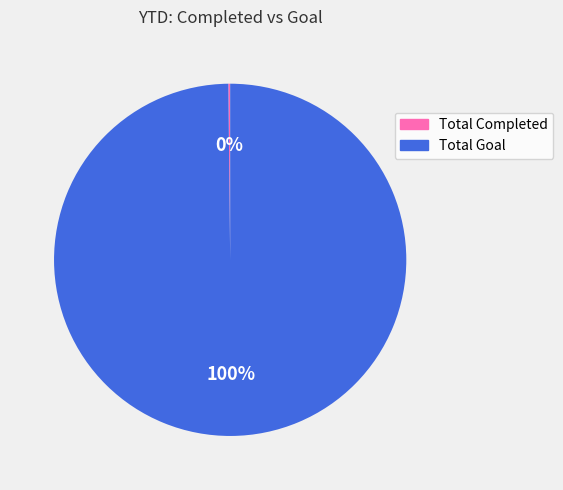

Which slice is the largest?

Total Goal